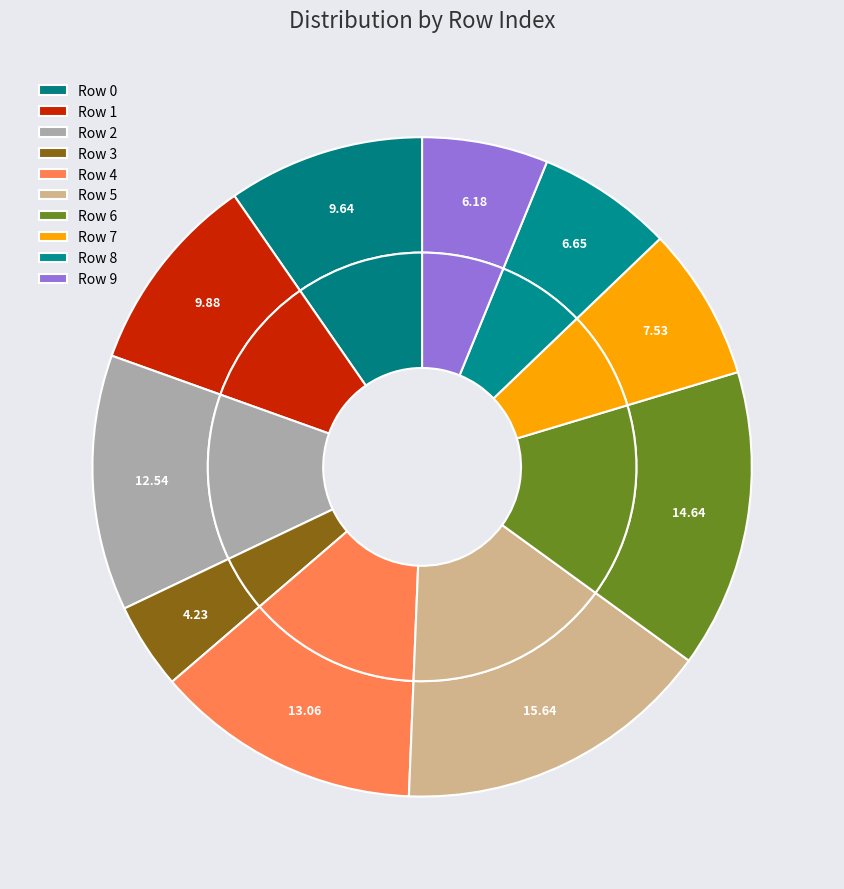

Rank the categories by value from highest to lowest.

5, 6, 4, 2, 1, 0, 7, 8, 9, 3